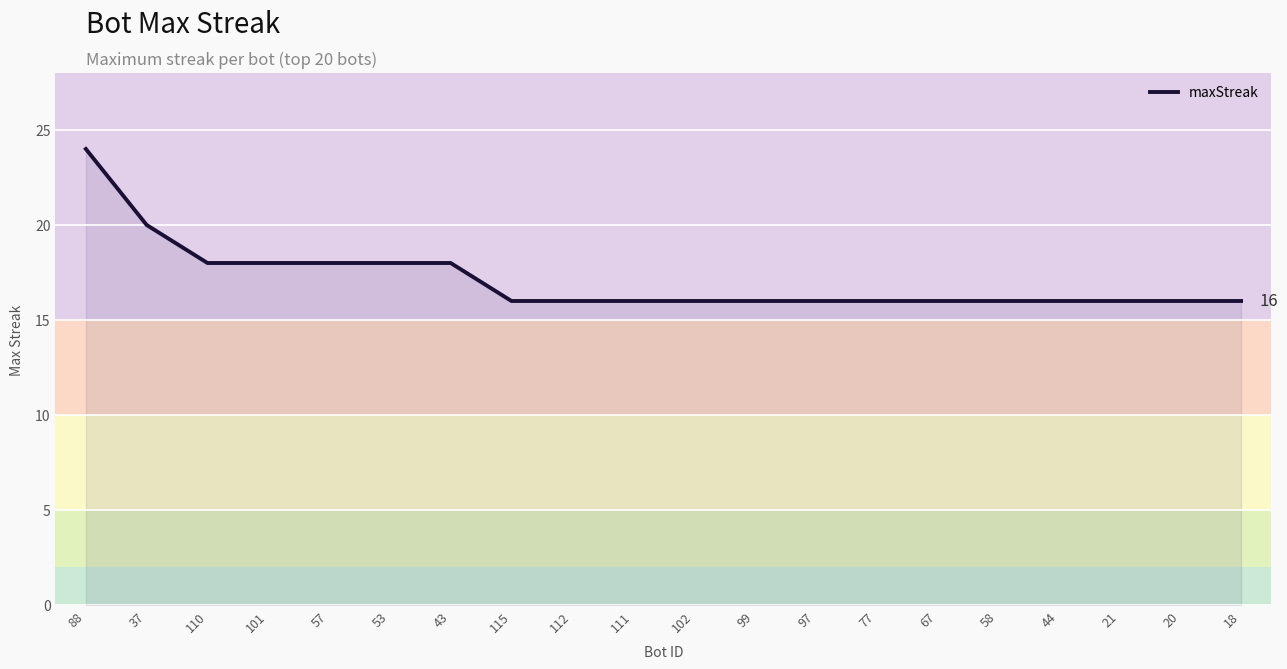

What is the ratio of the value at 67 to the value at 110?

0.9